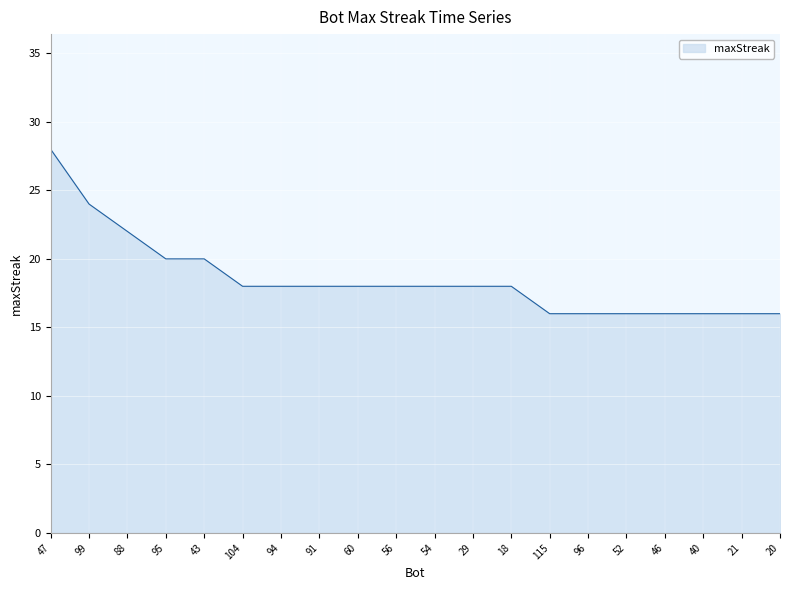

What is the difference between the maximum and minimum values?

12